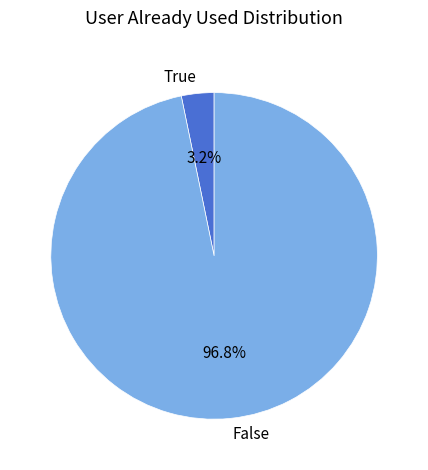

How many slices are in this pie chart?

2